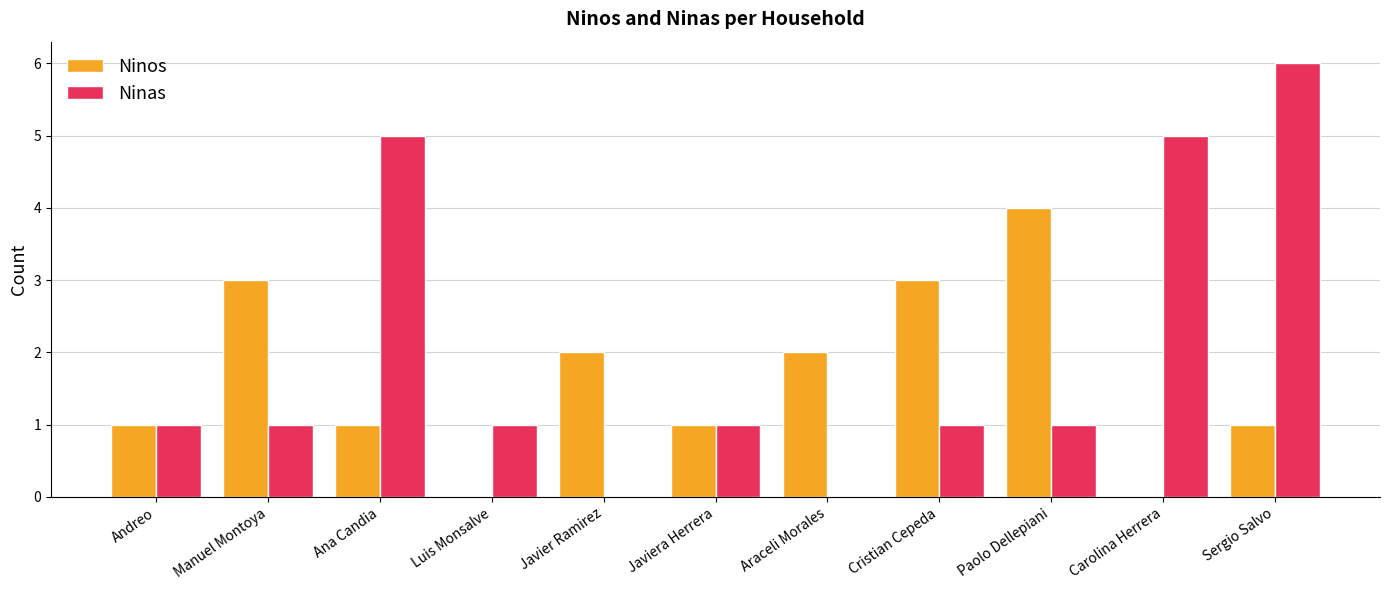

The value of Ninas at Cristian Cepeda is 2. True or false?

False